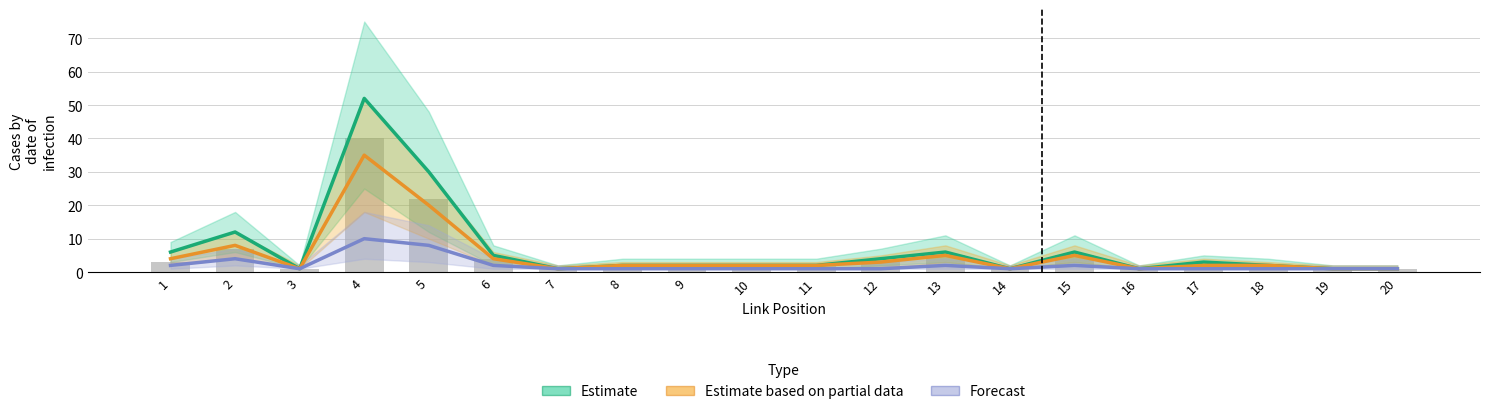

What are all the series names shown in the legend?

Estimate, Estimate based on partial data, Forecast